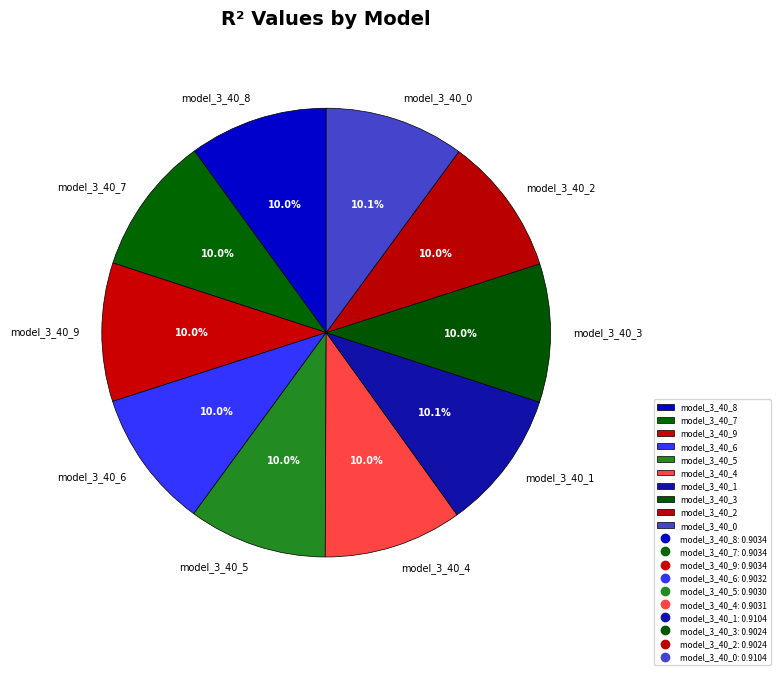

Is it true that model_3_40_2 is 5% of the pie?

False